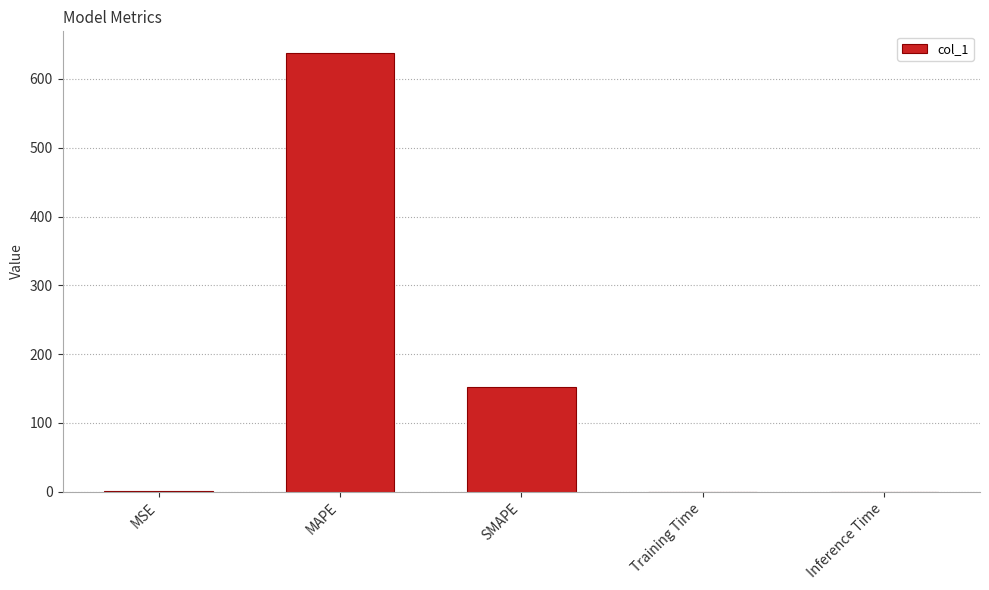

Is it true that the value at SMAPE is 260.3?

False